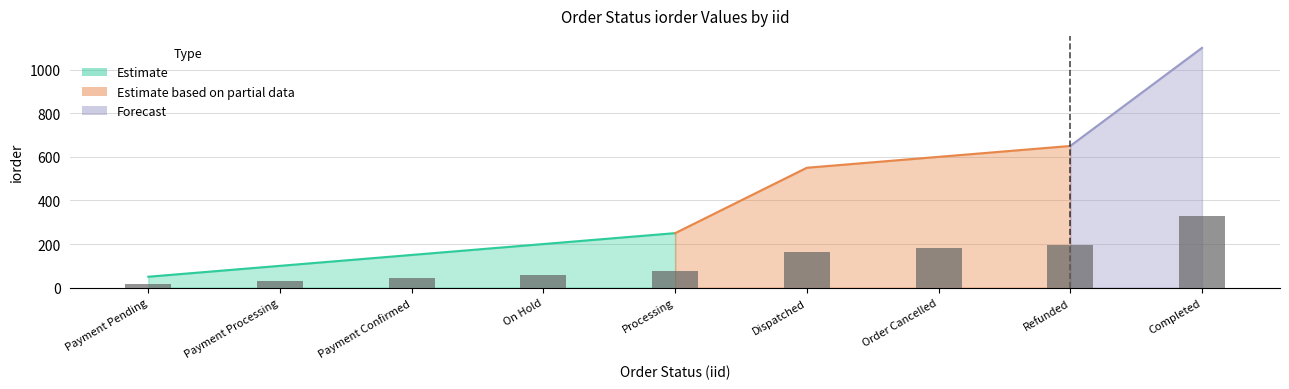

The chart shows a value of 550 at 6. True or false?

True